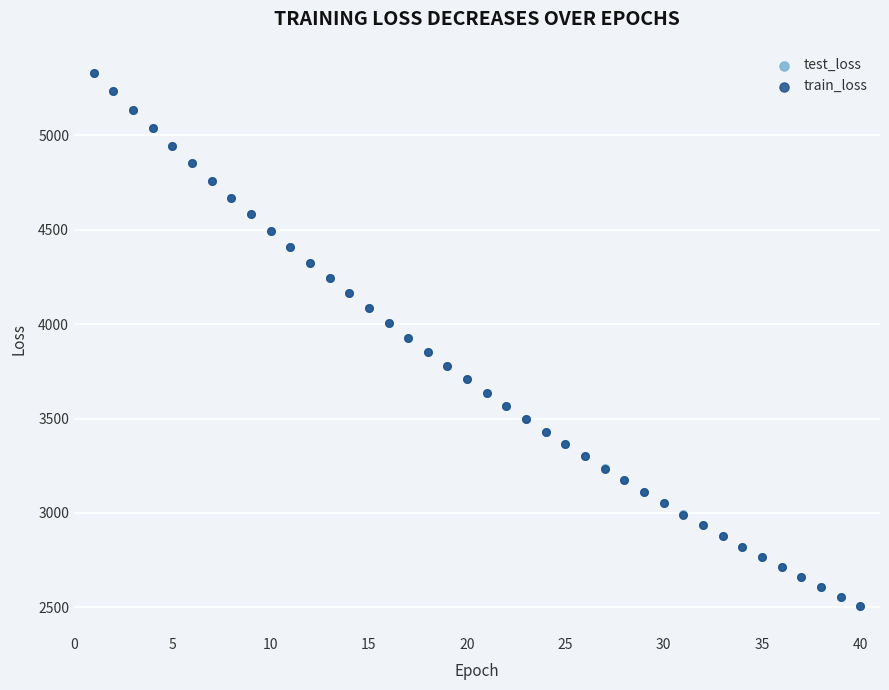

What are all the series names shown in the legend?

test_loss, train_loss